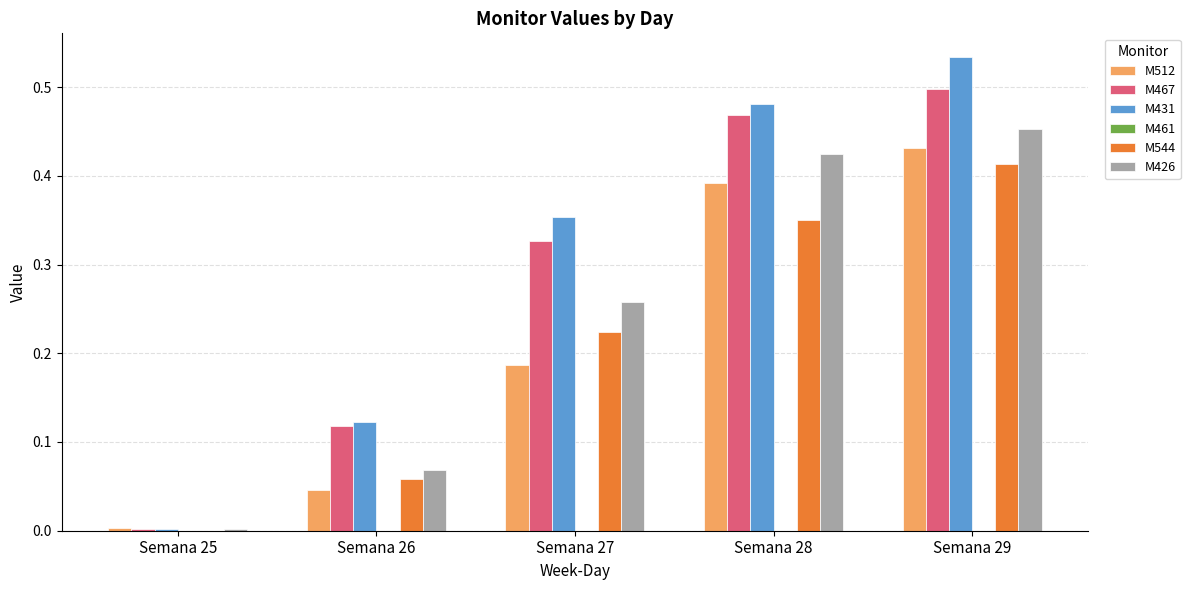

At which category is the sum across all series the highest?

Semana 29